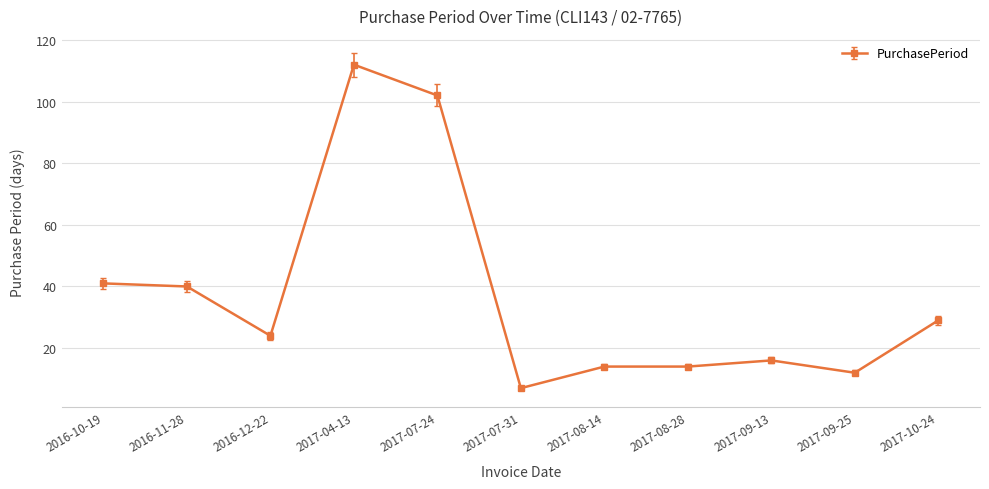

How many series are shown in this chart?

1